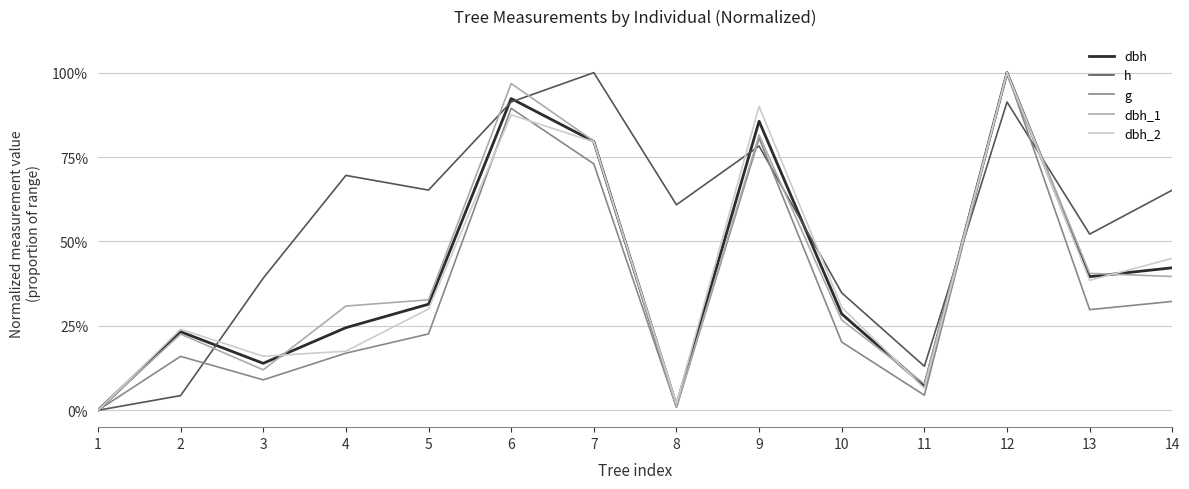

What are all the series names shown in the legend?

dbh, h, g, dbh_1, dbh_2